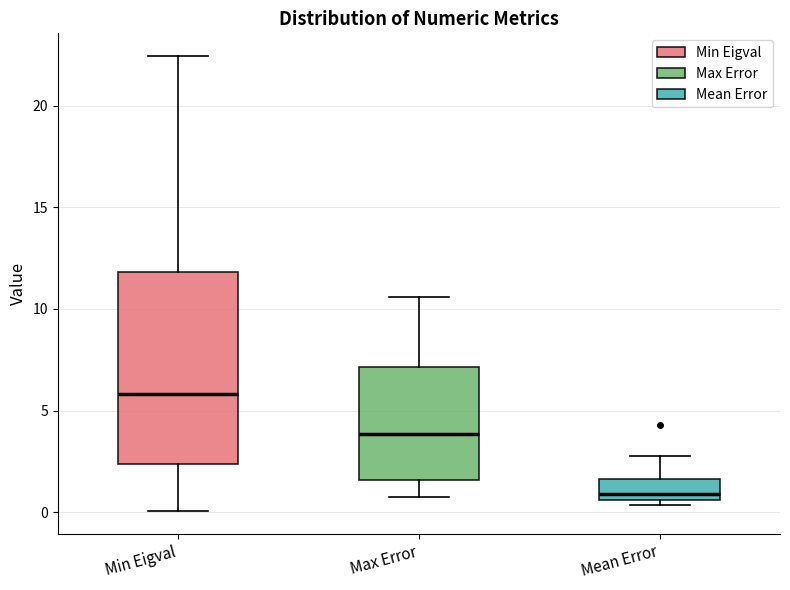

Comparing the boxes themselves (not the whiskers), which one is the tallest?

Min Eigval